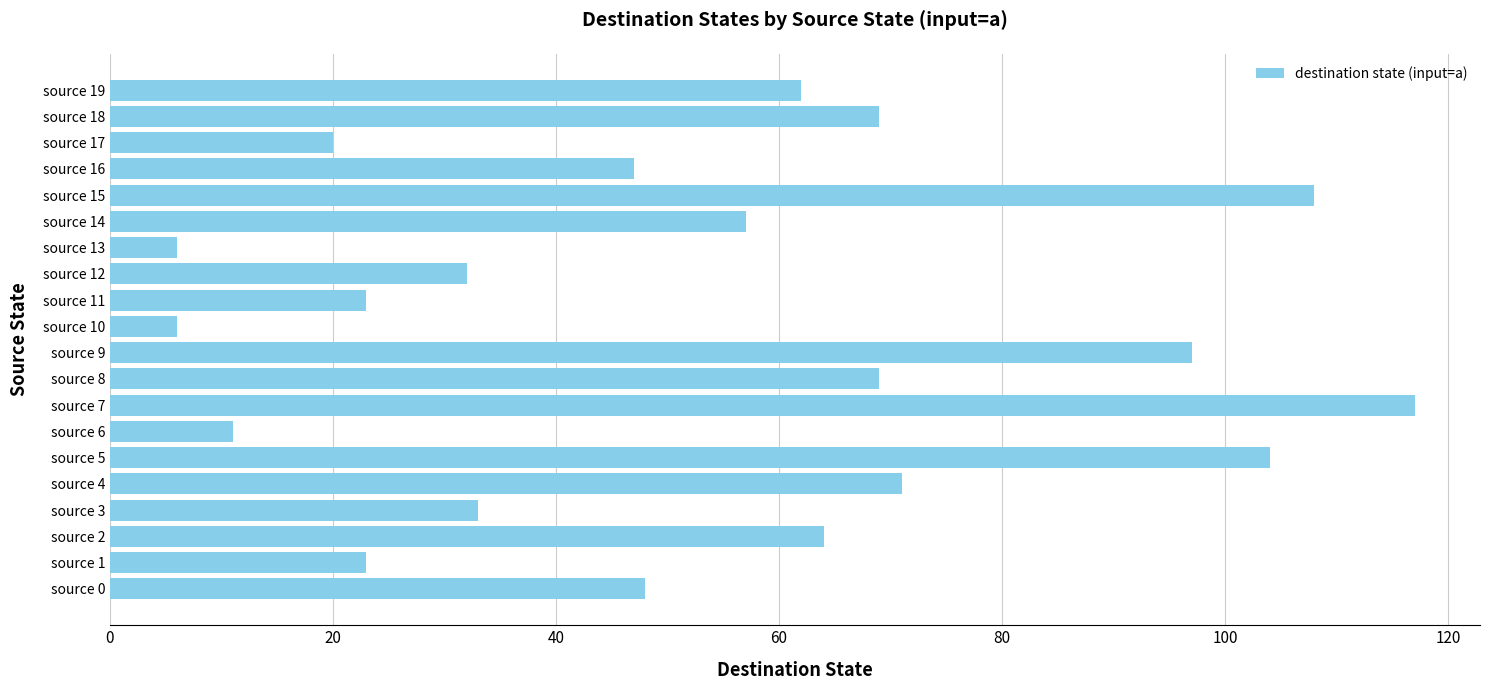

Reading top to bottom, extract all data points from this chart.

62	69	20	47	108	57	6	32	23	6	97	69	117	11	104	71	33	64	23	48